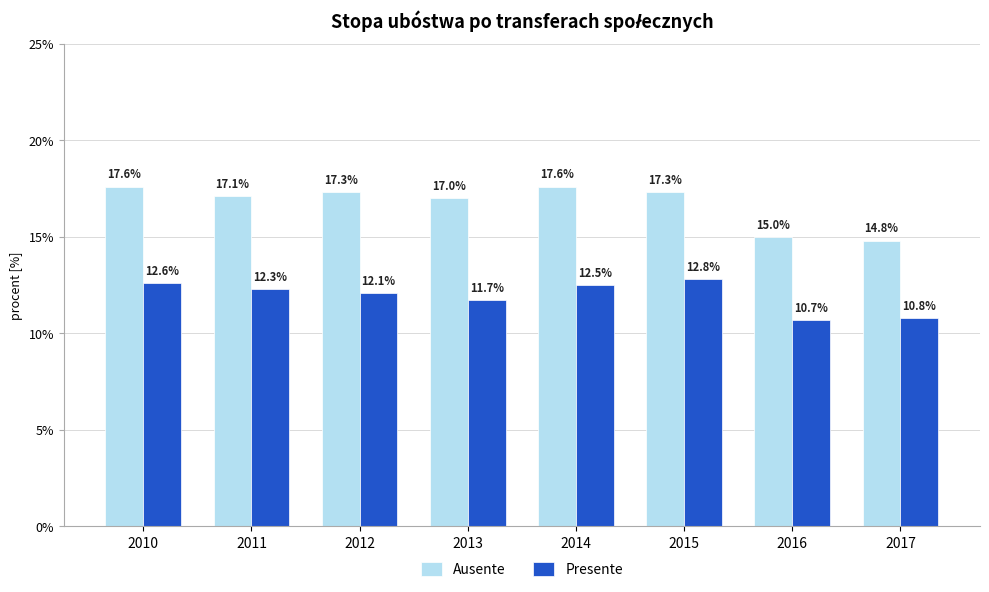

Which category has the lowest value in the Ausente series?

2017